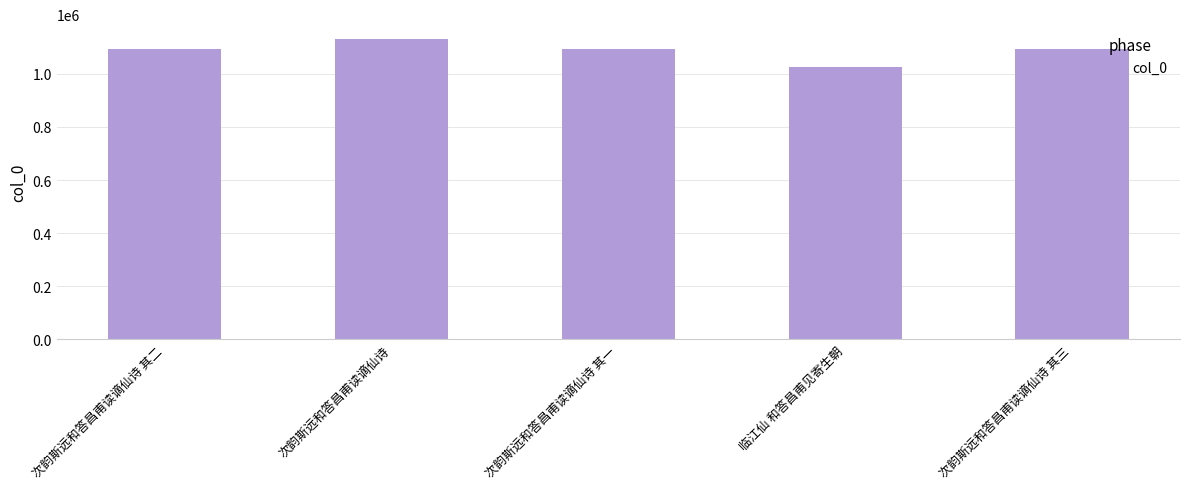

What is the difference between the maximum and minimum values?

104988